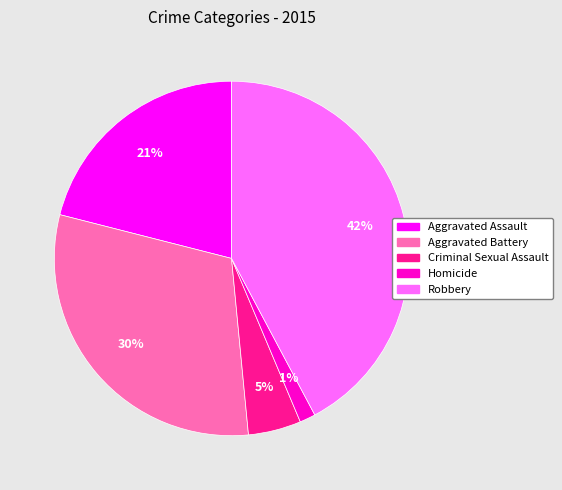

To the nearest percent, what portion does Aggravated Assault represent?

21%